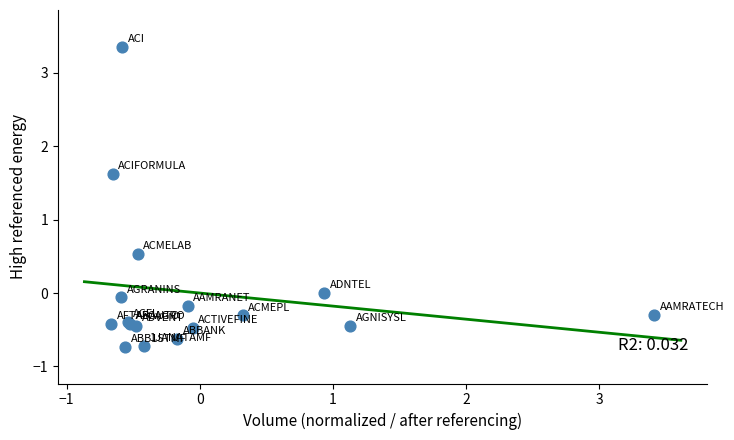

What Y value in the scatter plot is closest to 1?

0.5